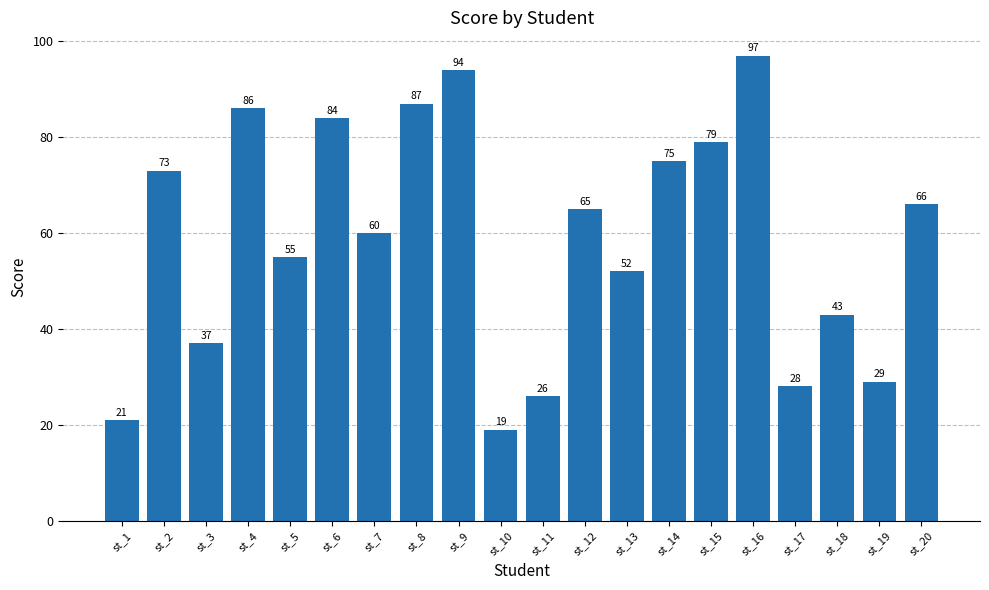

What is the smallest value displayed?

19